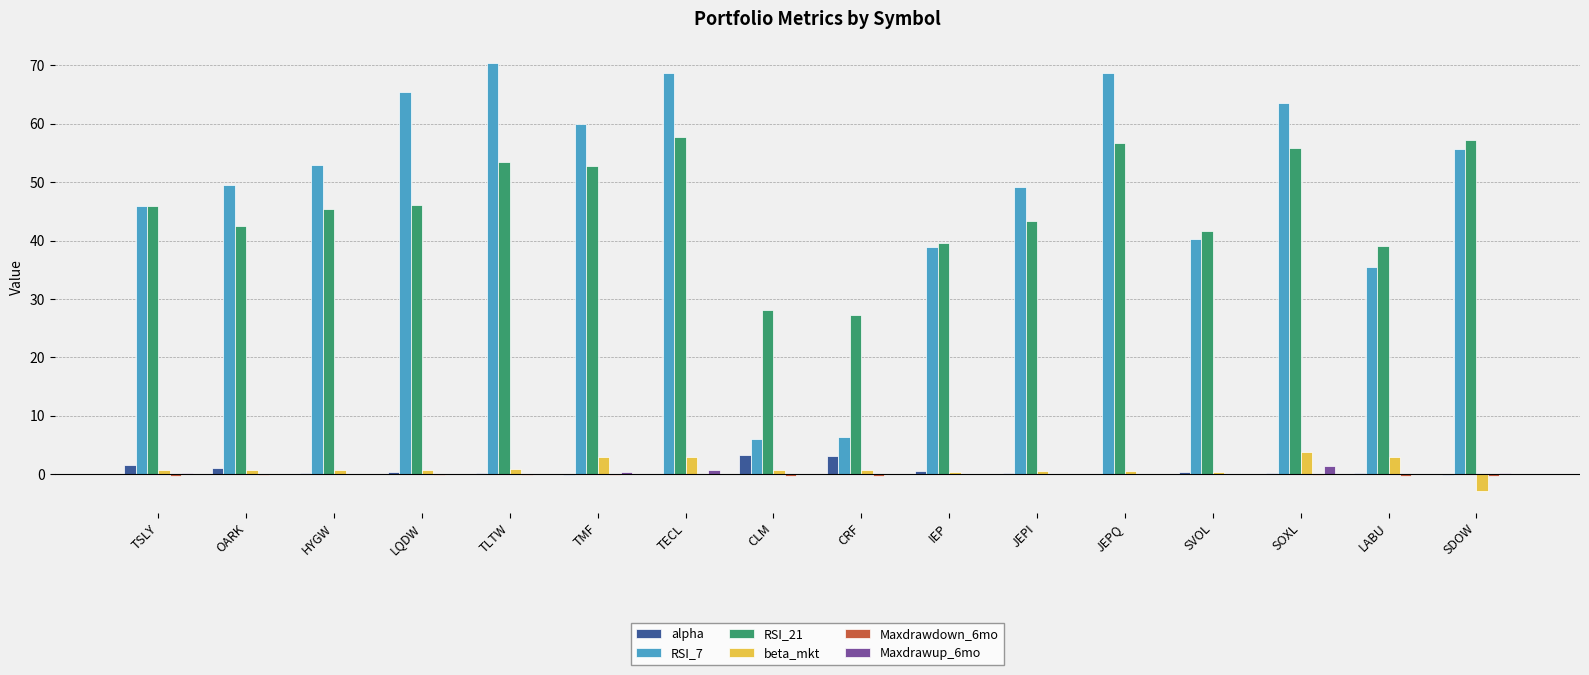

The RSI_21 series shows 37.2 at TECL. True or false?

False